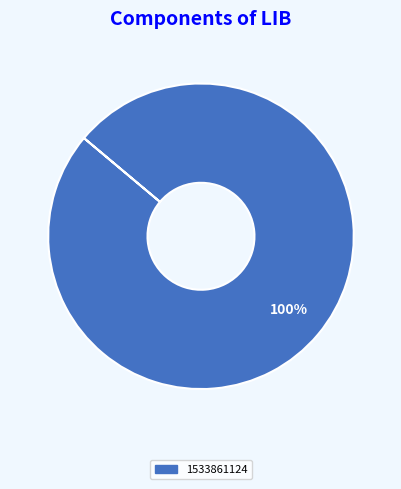

How many segments does this pie chart have?

1